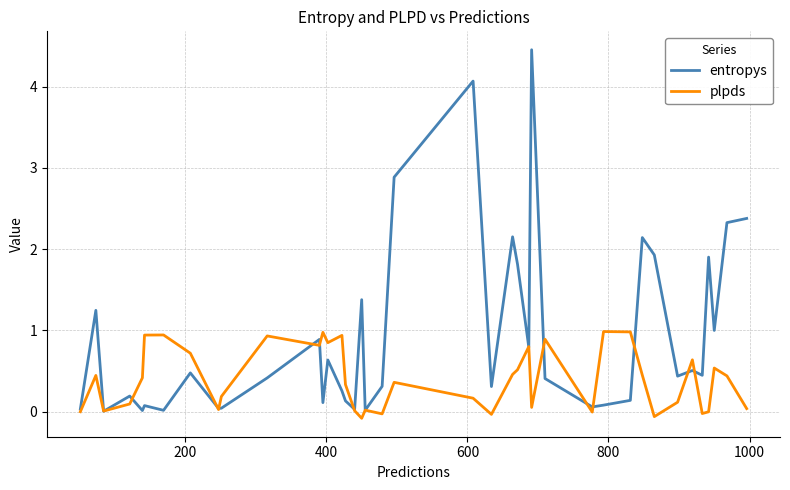

Which series has the widest spread of values?

entropys